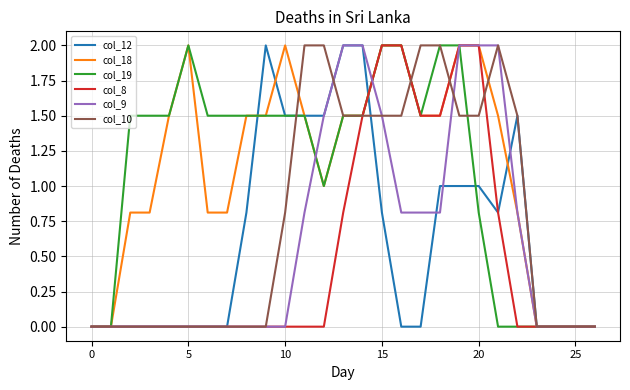

True or false: col_18 and col_12 cross at least once.

True